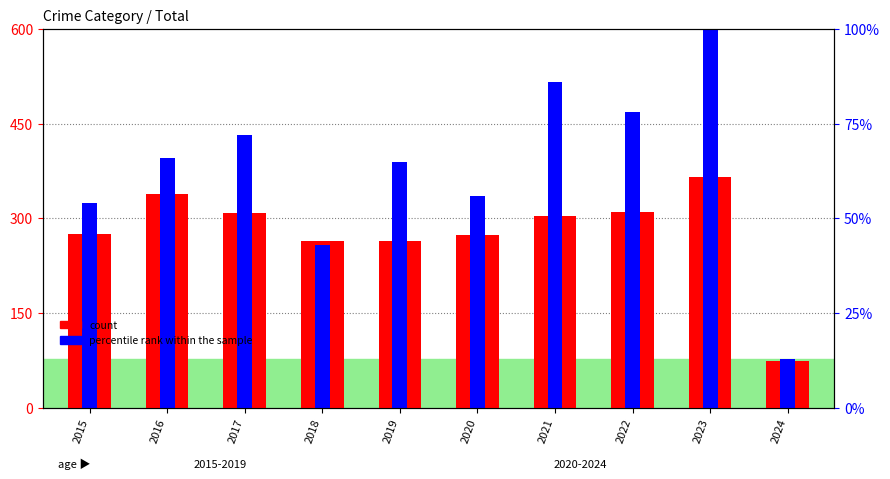

How many groups of bars are there?

10